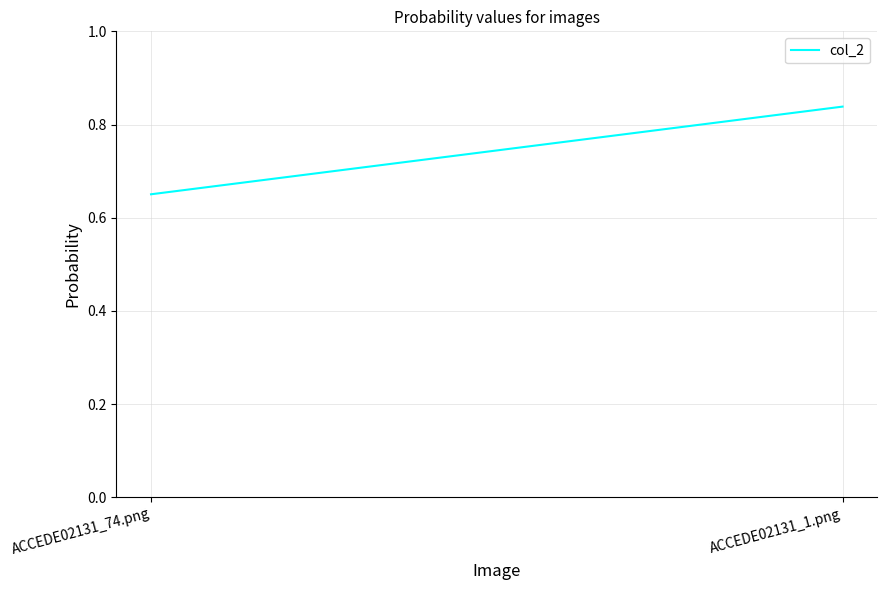

List the labels in order of value, largest first.

ACCEDE02131_1.png, ACCEDE02131_74.png